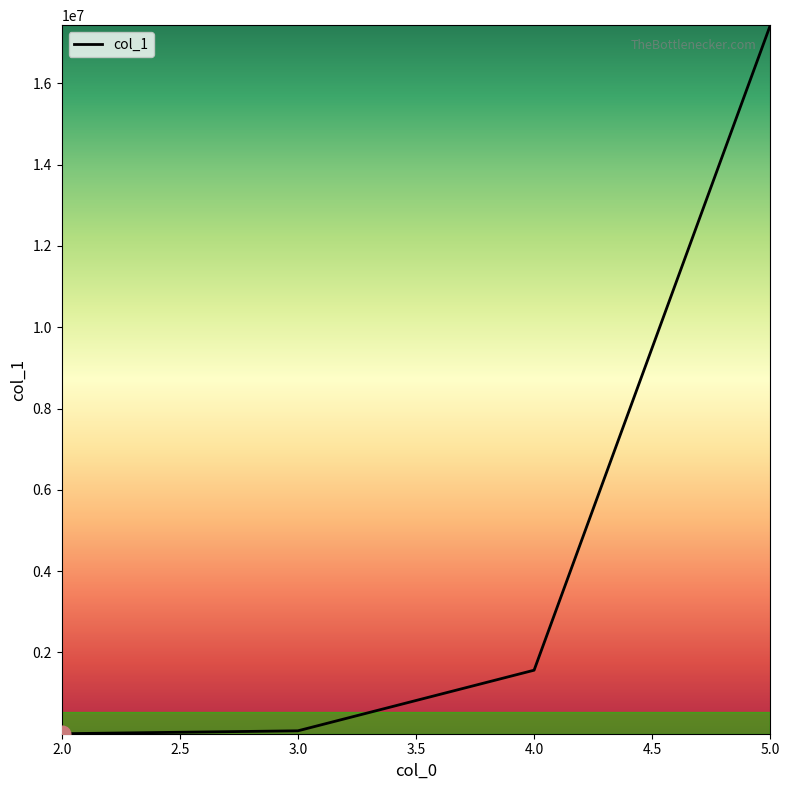

What is the smallest value displayed?

888